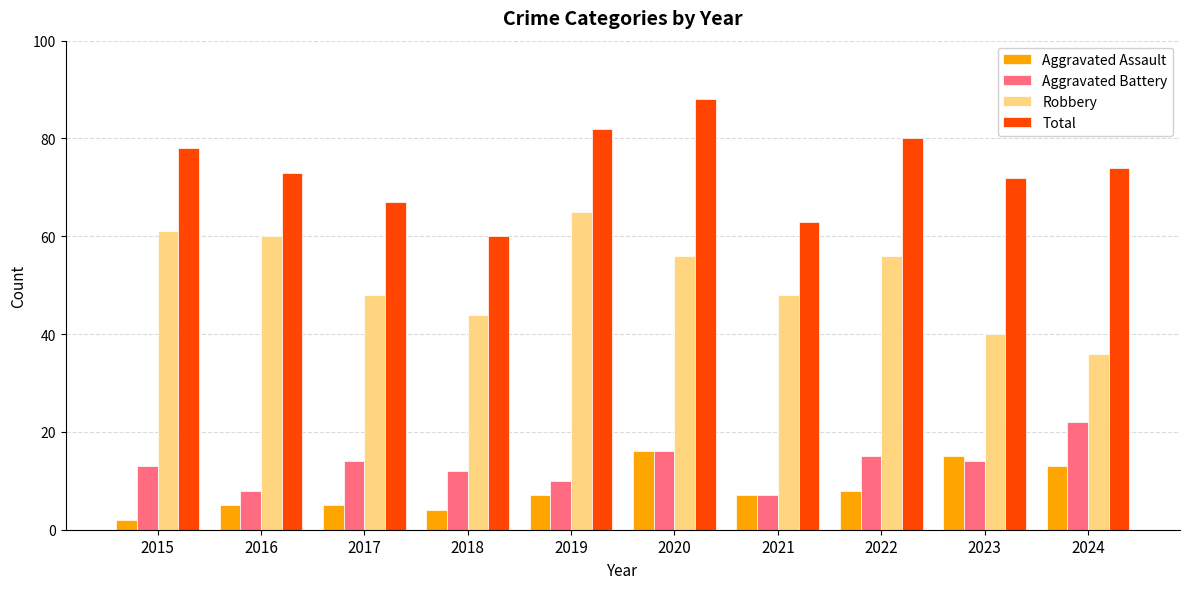

What is the highest value of the Aggravated Battery series?

22